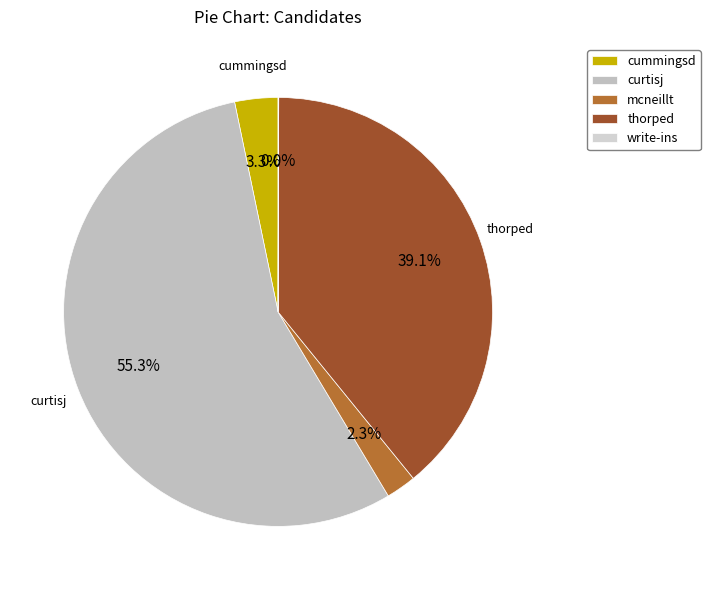

True or false: cummingsd accounts for 3% of the total.

True